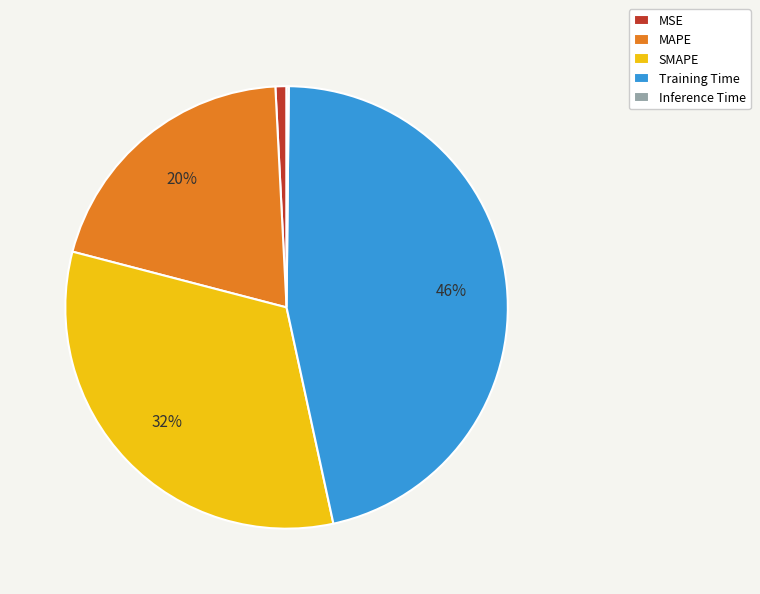

Is the sum of MSE and MAPE greater than half?

No